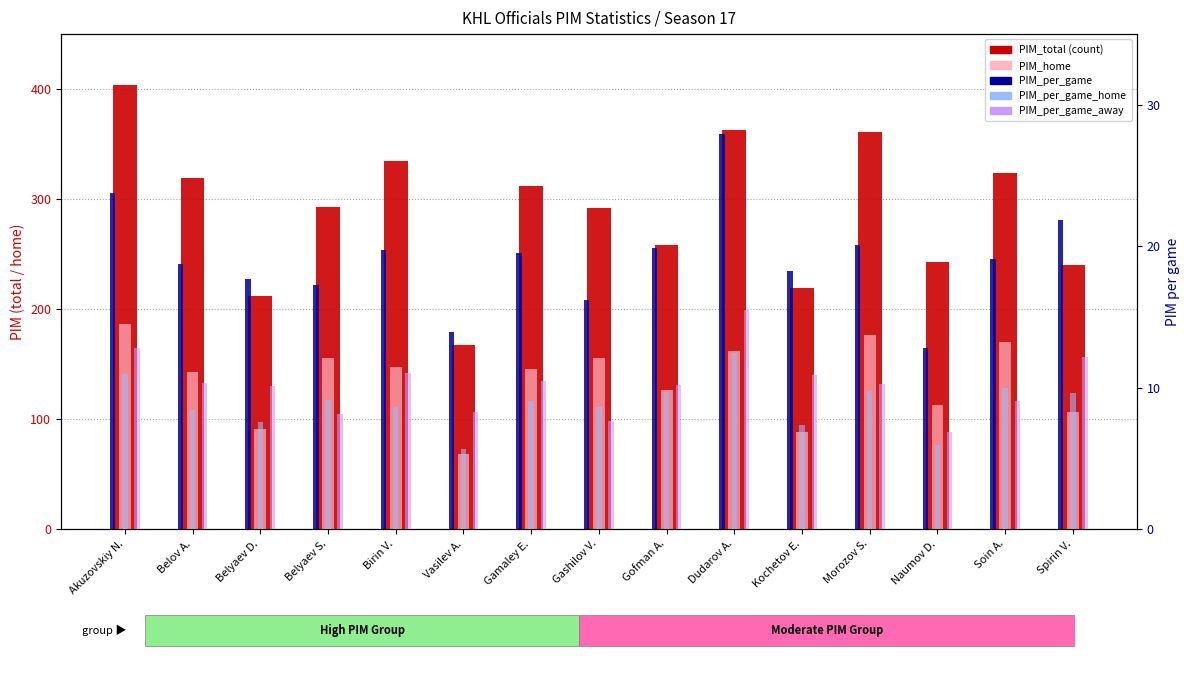

What is the label of the 8th bar from the right?

Gashilov V.